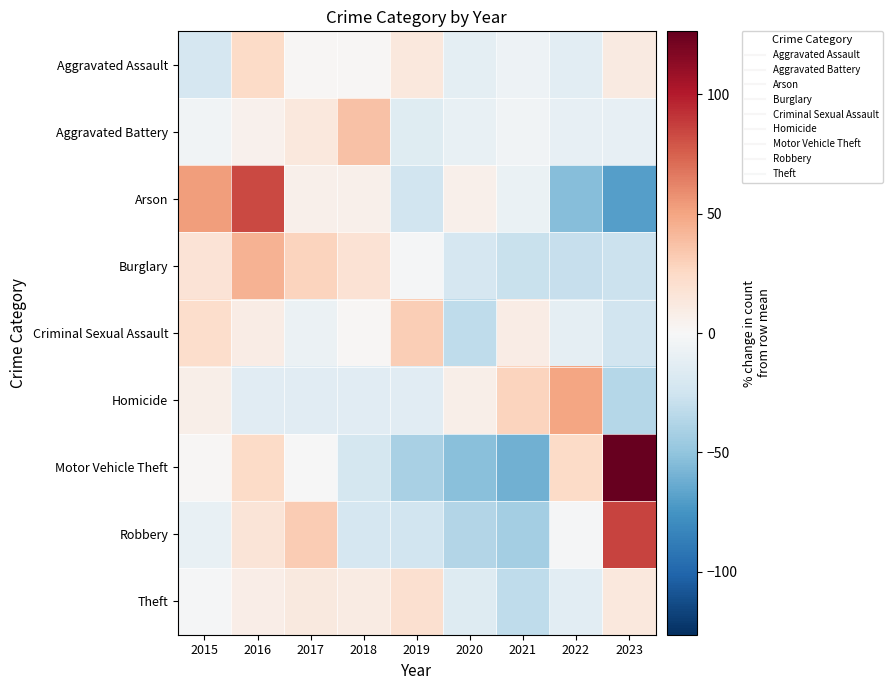

Reading left to right, transcribe all the data shown in this chart.

Aggravated Assault: 2015=-20.8	2016=24.5	2017=1.9	2018=1.9	2019=13.2	2020=-12.3	2021=-6.6	2022=-13.7	2023=11.8
Aggravated Battery: 2015=-4.4	2016=5.1	2017=13.1	2018=37.0	2019=-15.6	2020=-9.2	2021=-4.4	2022=-10.8	2023=-10.8
Arson: 2015=52.5	2016=83.1	2017=6.8	2018=6.8	2019=-23.7	2020=6.8	2021=-8.5	2022=-54.2	2023=-69.5
Burglary: 2015=17.0	2016=44.0	2017=28.3	2018=18.1	2019=-1.4	2020=-20.9	2021=-28.0	2022=-29.6	2023=-27.4
Criminal Sexual Assault: 2015=22.5	2016=9.9	2017=-7.0	2018=1.4	2019=31.0	2020=-32.4	2021=9.9	2022=-11.3	2023=-23.9
Homicide: 2015=7.1	2016=-14.3	2017=-14.3	2018=-14.3	2019=-14.3	2020=7.1	2021=28.6	2022=50.0	2023=-35.7
Motor Vehicle Theft: 2015=1.7	2016=24.2	2017=-0.3	2018=-21.8	2019=-41.0	2020=-52.5	2021=-60.7	2022=24.2	2023=126.3
Robbery: 2015=-9.1	2016=16.4	2017=32.1	2018=-20.9	2019=-24.1	2020=-36.6	2021=-42.4	2022=-1.2	2023=85.8
Theft: 2015=-1.8	2016=8.5	2017=12.0	2018=10.3	2019=19.9	2020=-16.6	2021=-32.5	2022=-13.3	2023=13.4